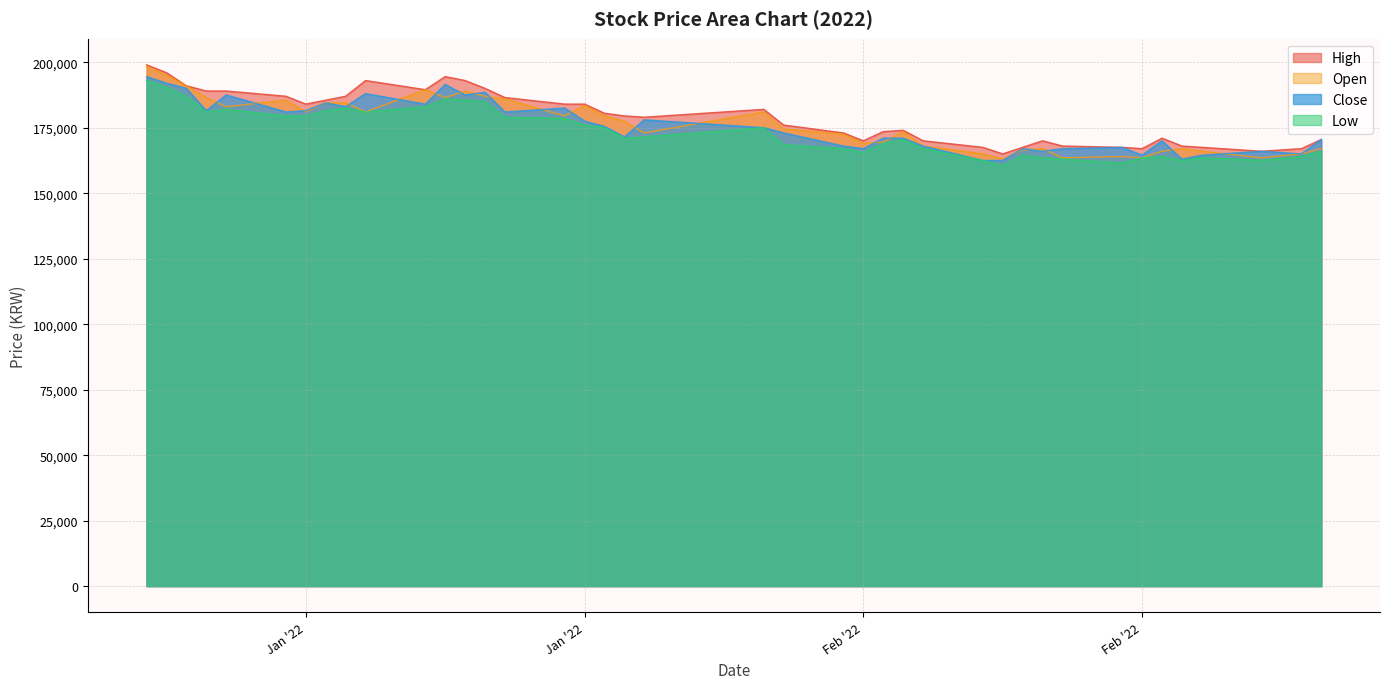

What is the value of the Low point at the 11th from the left?

183000